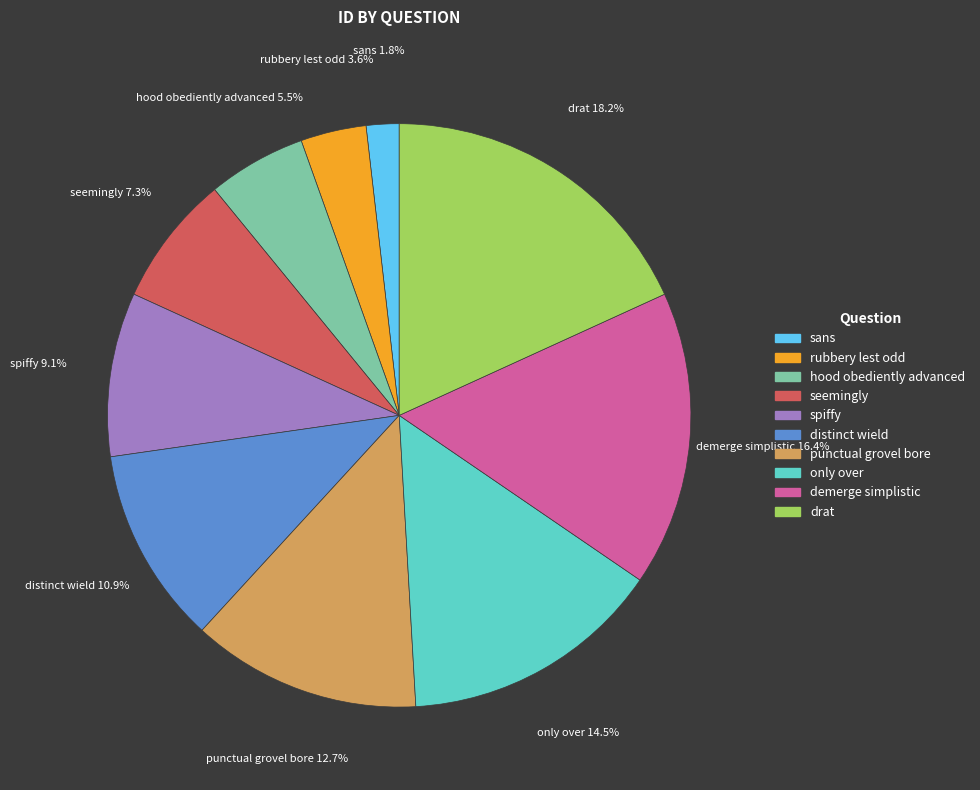

Does any single category account for the majority?

No